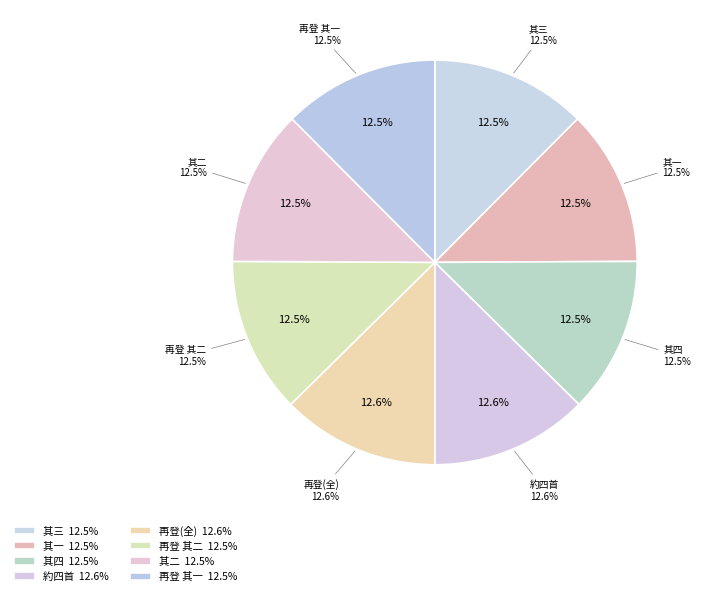

To the nearest percent, what percentage of the pie is 寅夫示再登鼓山四诗仆虽不获同游然来诗不可虚辱次韵奉谢且致归班之饯 其二?

12%